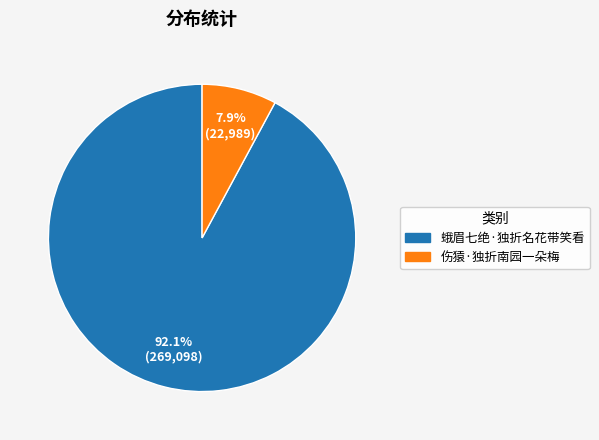

Between 蛾眉七绝·独折名花带笑看 and 伤猿·独折南园一朵梅, which is larger?

蛾眉七绝·独折名花带笑看